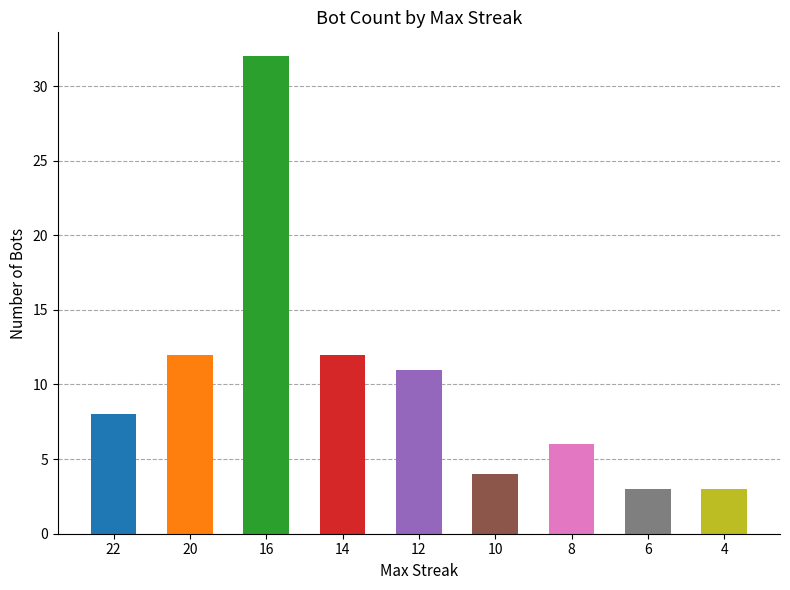

At which label does the data first exceed 8?

20